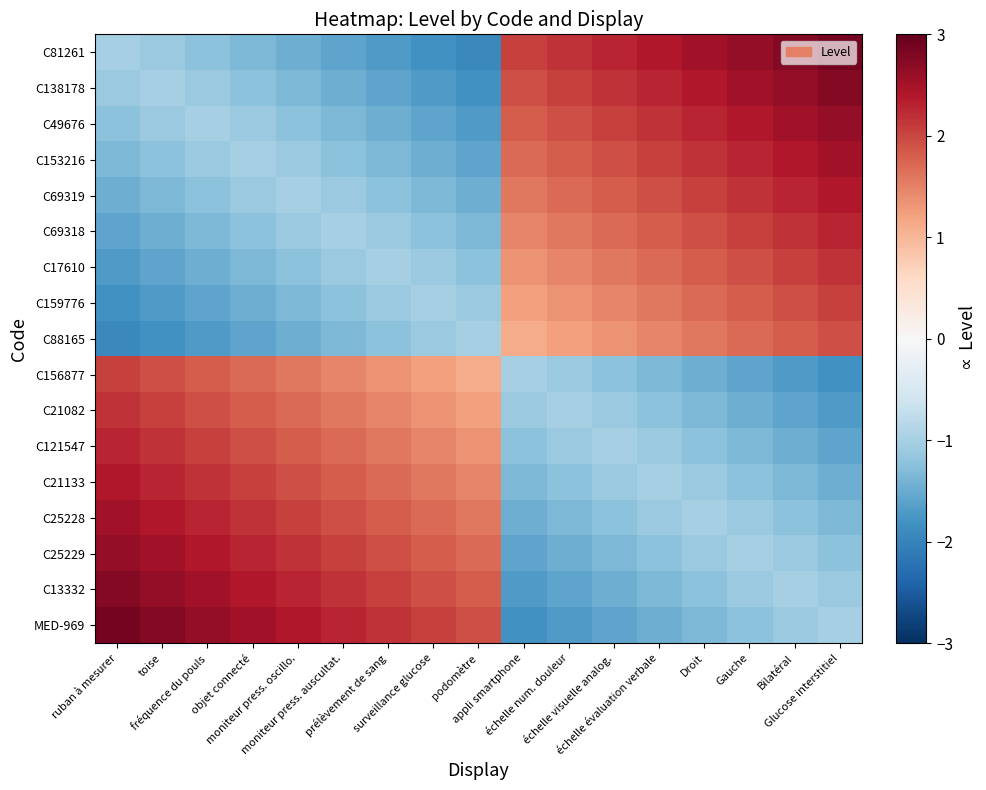

What is the spread (max minus min) of values at toise?

4.6